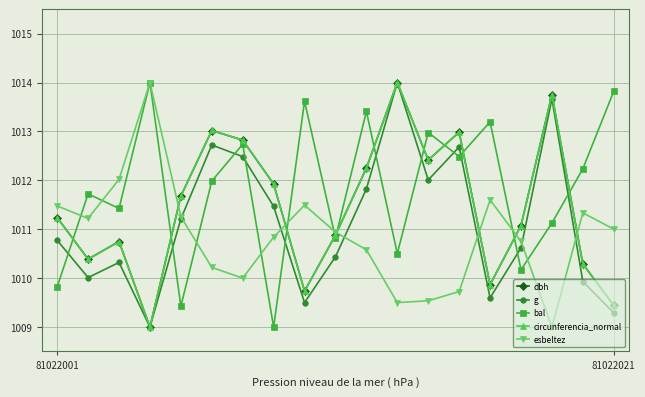

What is the value of the bal point at the 14th from the left?

1012.5